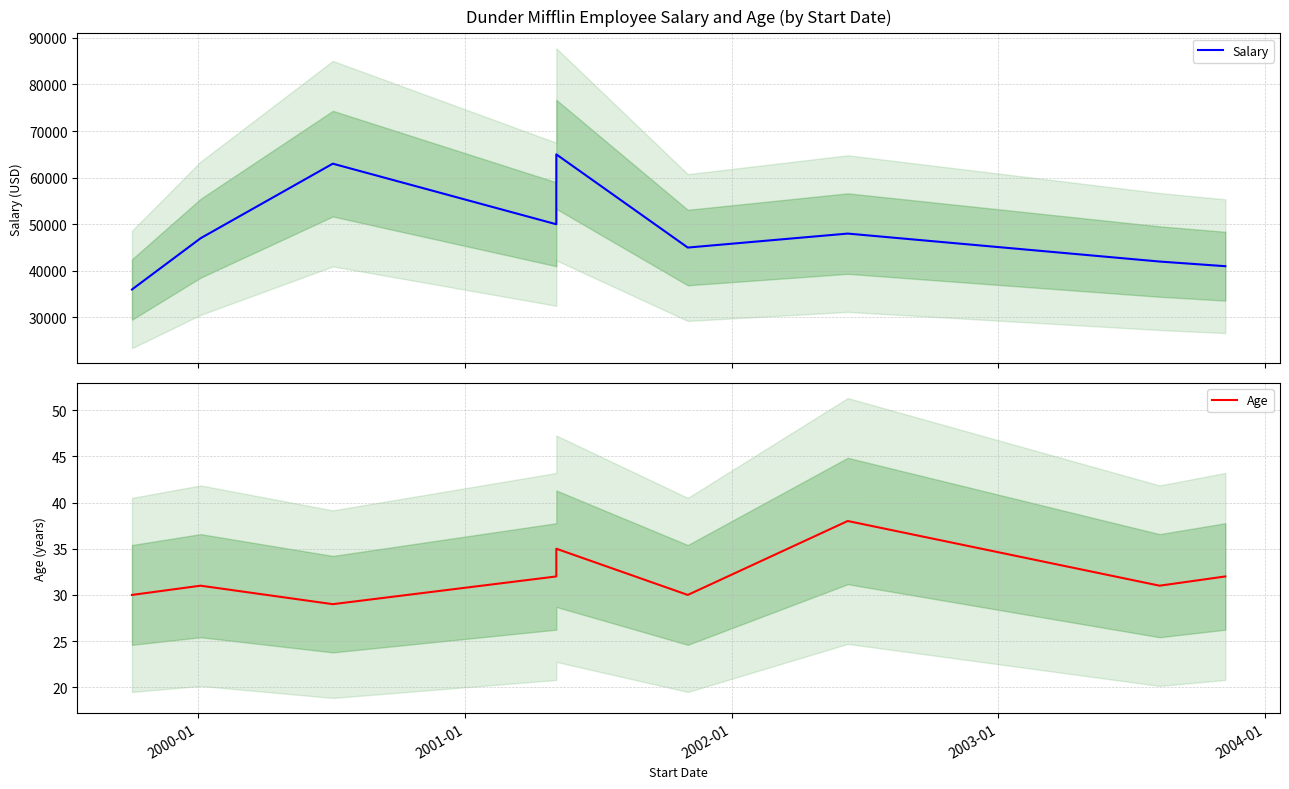

Rank the series by their average value, from highest to lowest.

Salary, Age